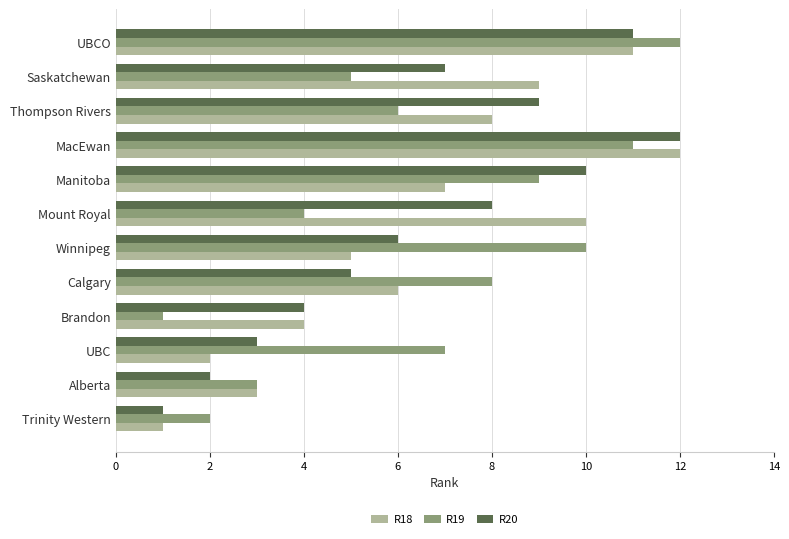

The value of R18 at Manitoba is 7. True or false?

True